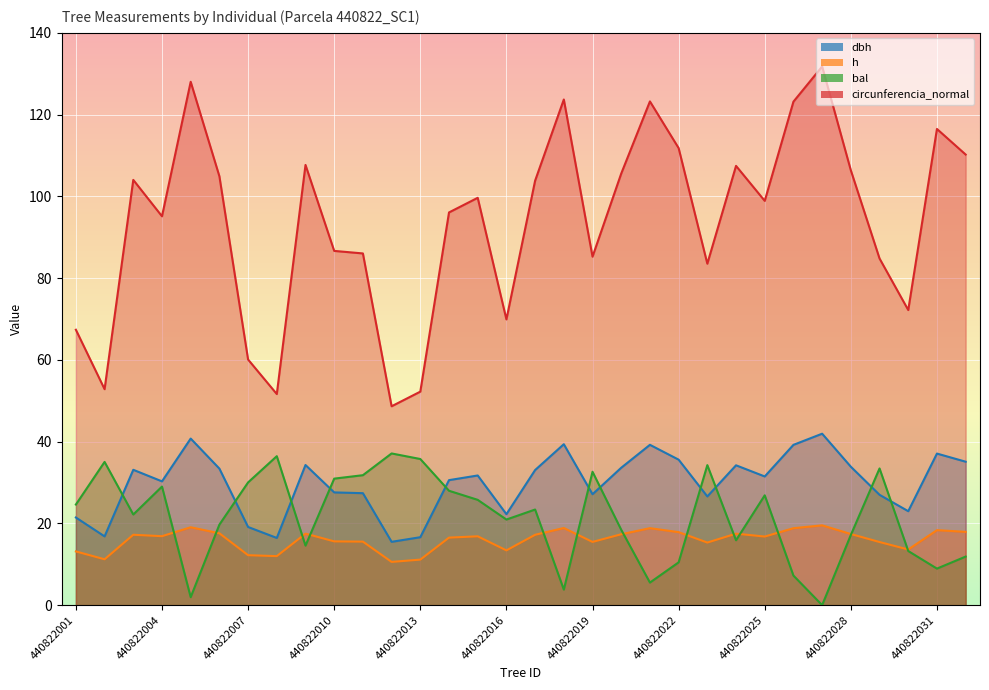

What is the difference between the highest and lowest values at 440822022?

101.3